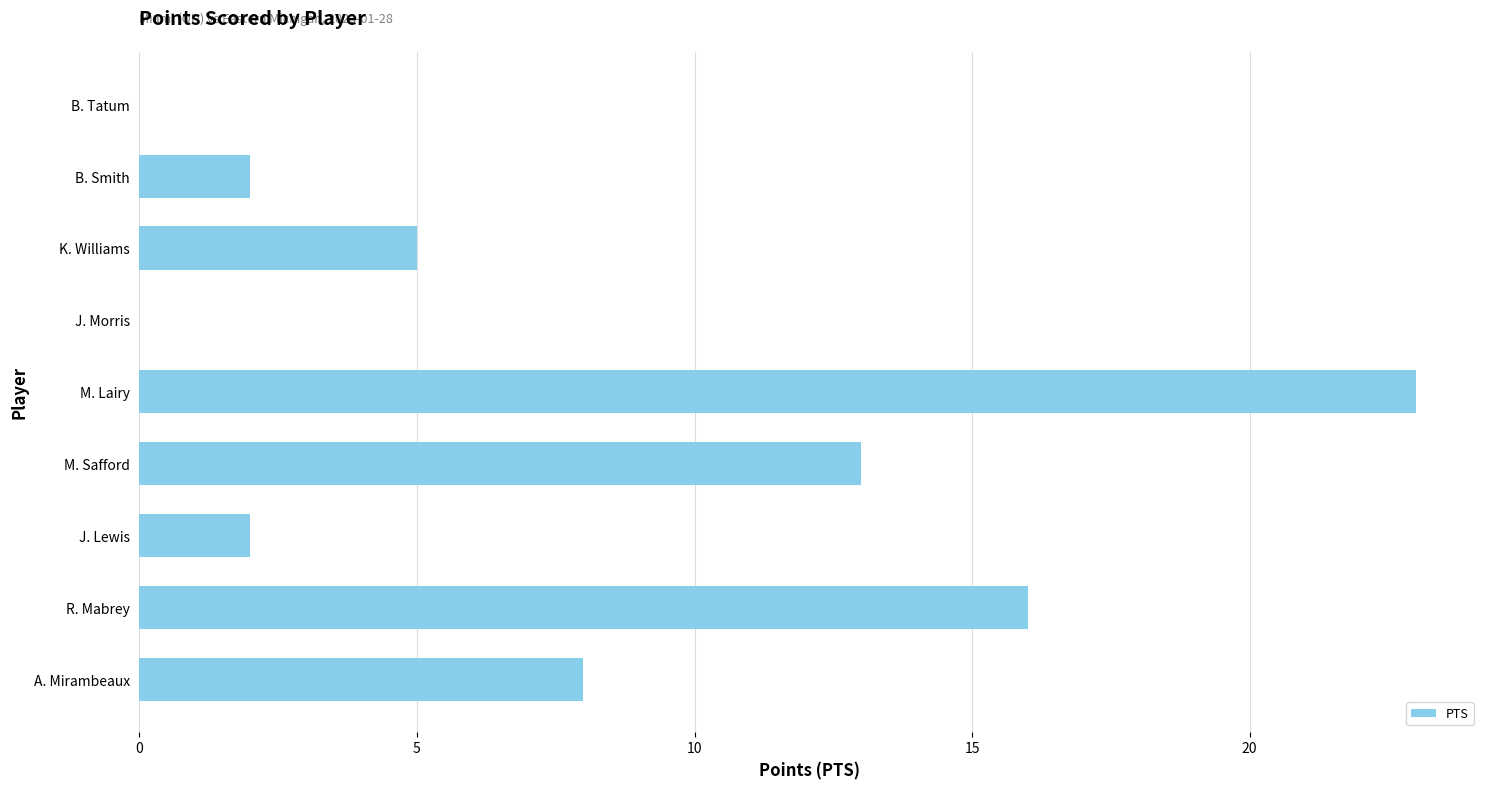

Are the bars horizontal?

Yes